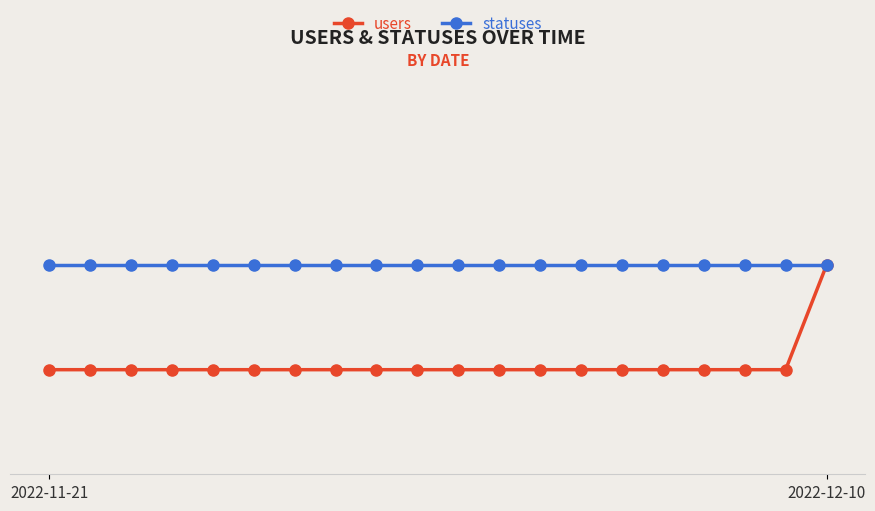

What is the average value of the statuses series?

2